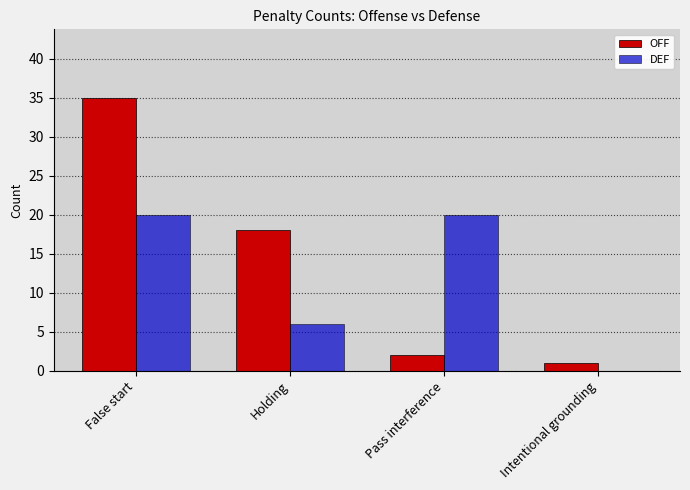

Reading left to right, extract all data points from this chart.

OFF: False start=35	Holding=18	Pass interference=2	Intentional grounding=1
DEF: False start=20	Holding=6	Pass interference=20	Intentional grounding=0